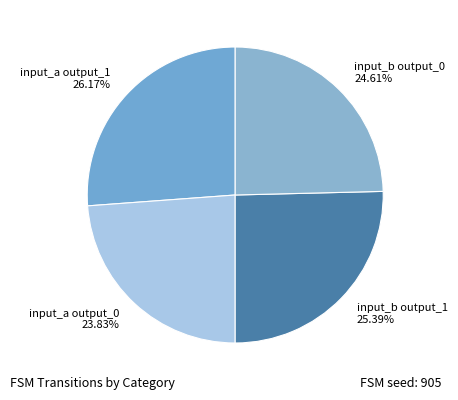

Is it true that input_a output_1 is 40% of the pie?

False